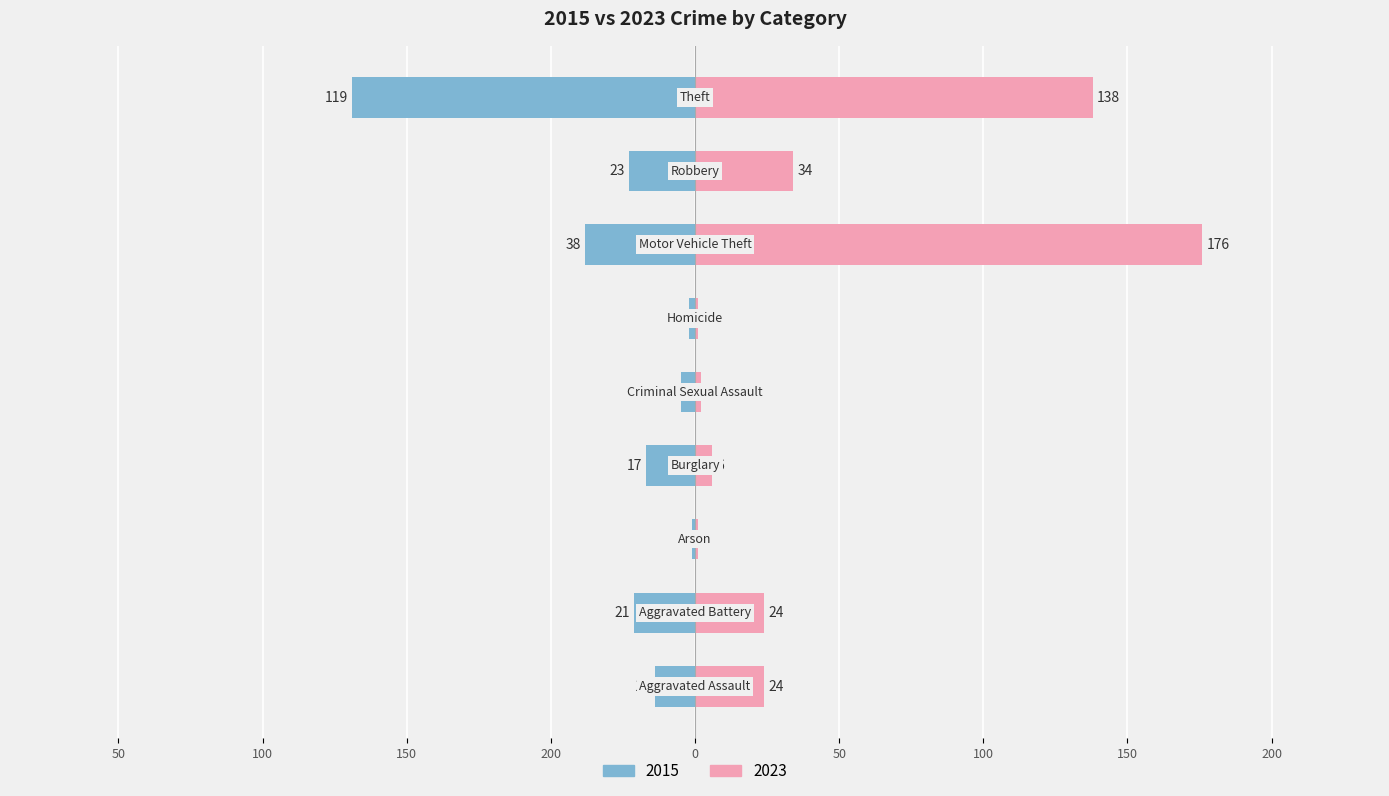

Rank the categories by 2023 value from lowest to highest.

Arson, Homicide, Criminal Sexual Assault, Burglary, Aggravated Assault, Aggravated Battery, Robbery, Theft, Motor Vehicle Theft